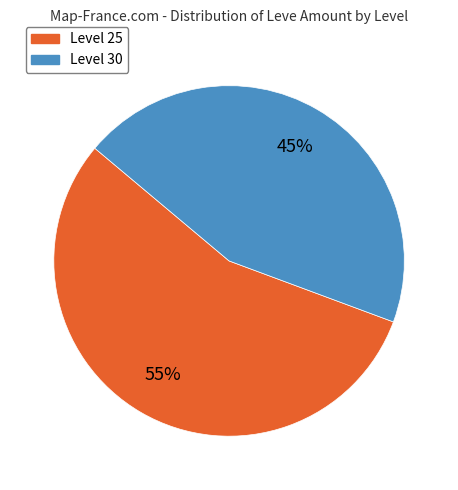

Is there a majority slice in this chart?

Yes